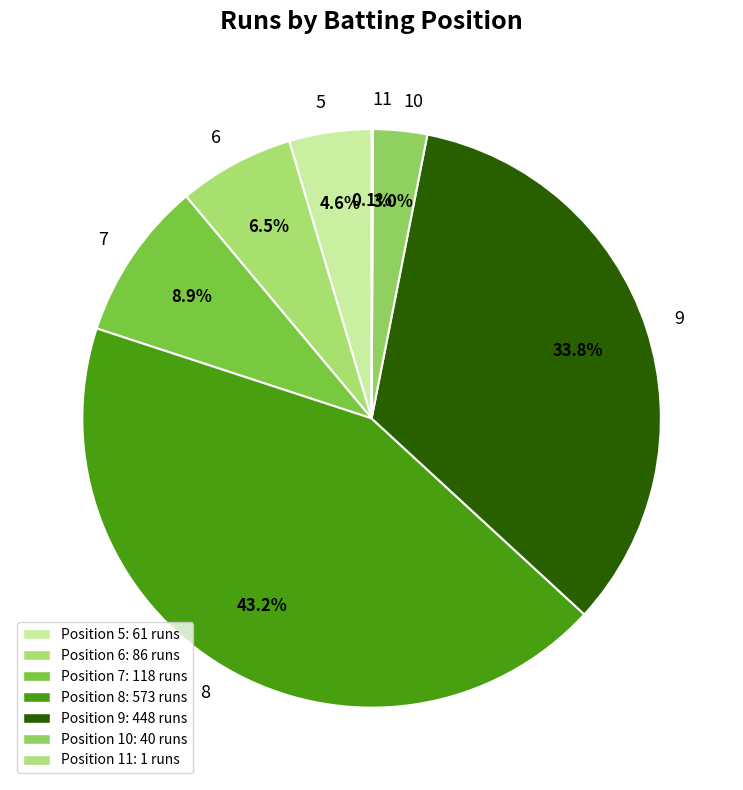

What portion of the pie excludes 9?

66.2%